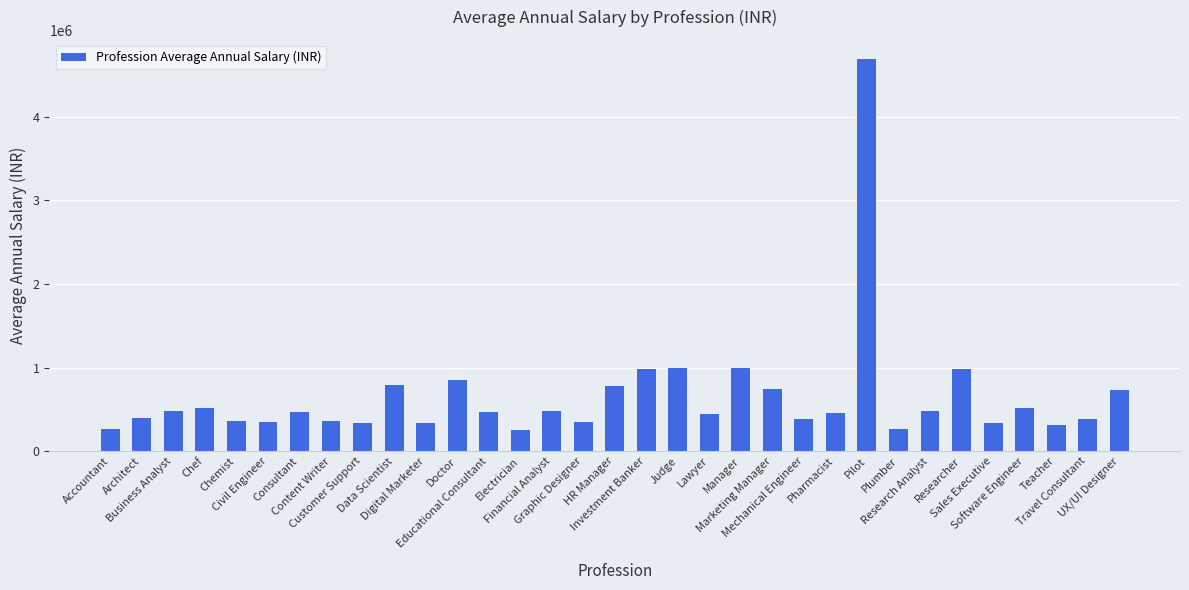

Is it true that the value at Chef is 514200?

True